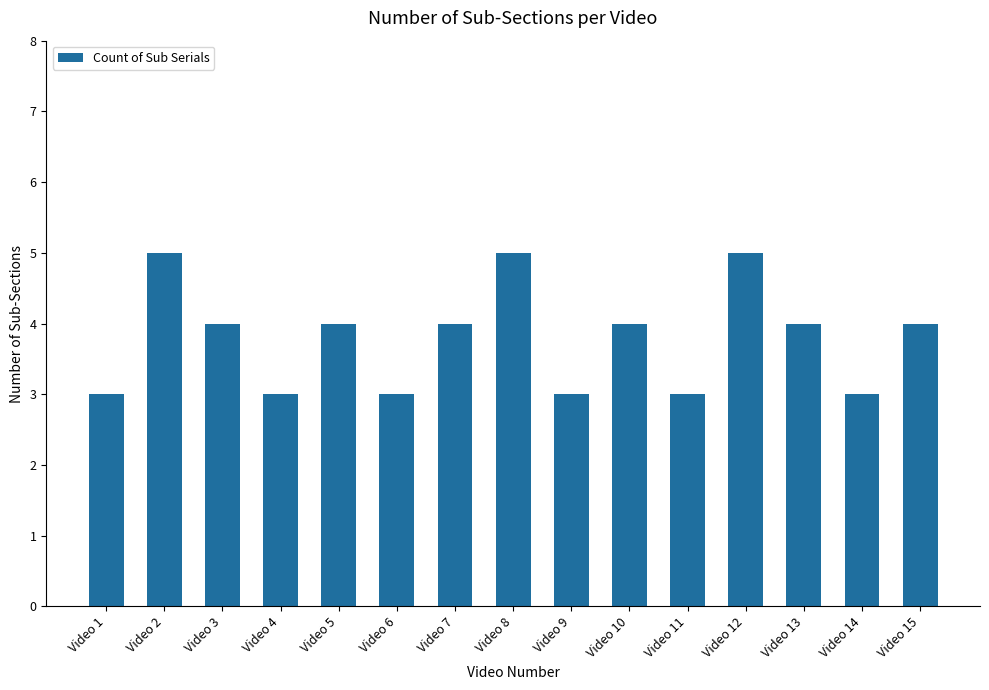

What is the smallest value displayed?

3